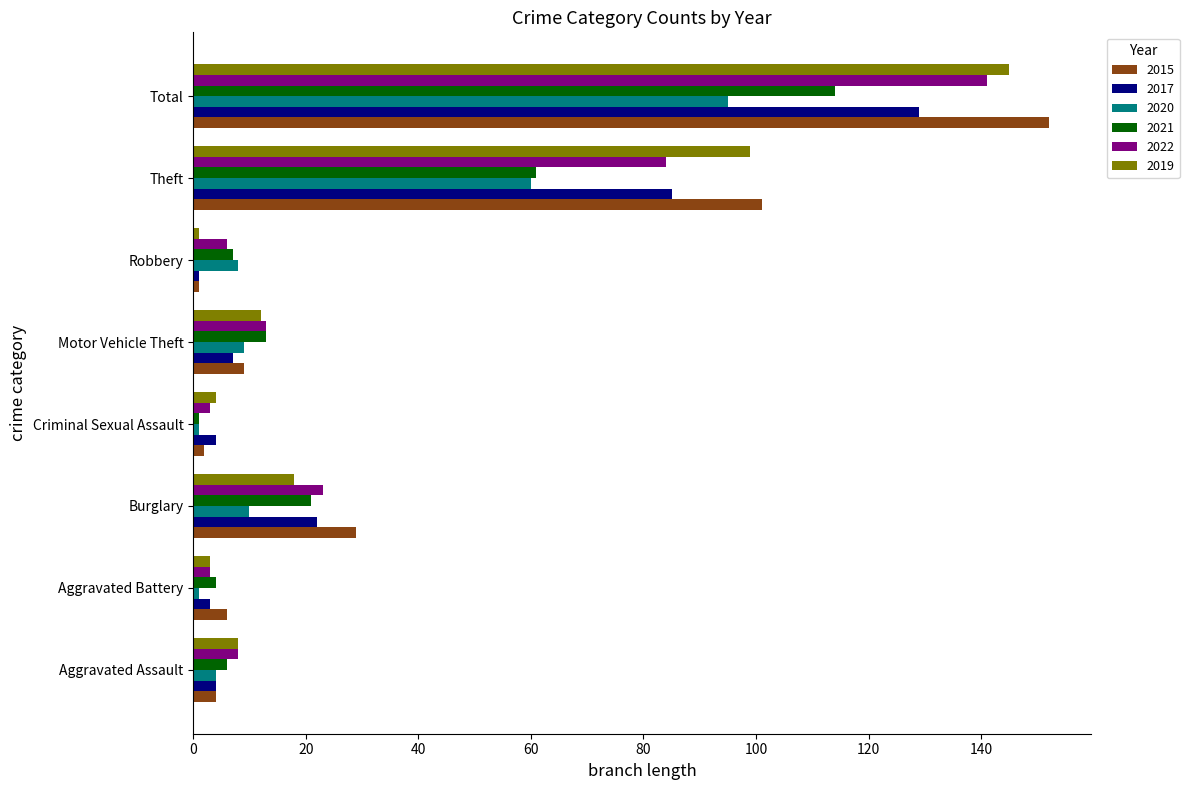

How many values in the 2015 series are below 9?

4